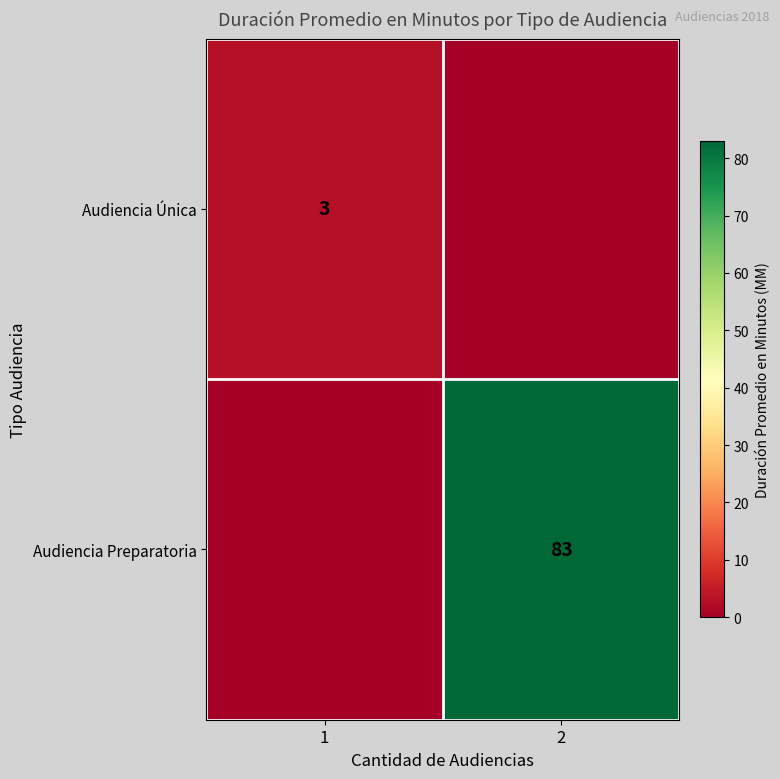

List the series in order of their overall mean, highest first.

Audiencia Preparatoria, Audiencia Única